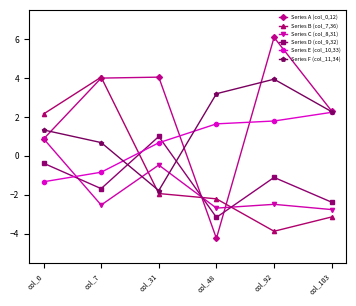

Reading left to right, what are all the values shown in this chart?

Series A (col_0,12): col_0=0.9	col_7=4.0	col_31=4.0	col_48=-4.2	col_92=6.1	col_103=2.3
Series B (col_7,36): col_0=2.1	col_7=4.0	col_31=-1.9	col_48=-2.2	col_92=-3.9	col_103=-3.1
Series C (col_8,31): col_0=0.9	col_7=-2.5	col_31=-0.5	col_48=-2.7	col_92=-2.5	col_103=-2.8
Series D (col_9,32): col_0=-0.4	col_7=-1.7	col_31=1.0	col_48=-3.2	col_92=-1.1	col_103=-2.4
Series E (col_10,33): col_0=-1.3	col_7=-0.8	col_31=0.7	col_48=1.6	col_92=1.8	col_103=2.2
Series F (col_11,34): col_0=1.3	col_7=0.7	col_31=-1.8	col_48=3.2	col_92=3.9	col_103=2.3